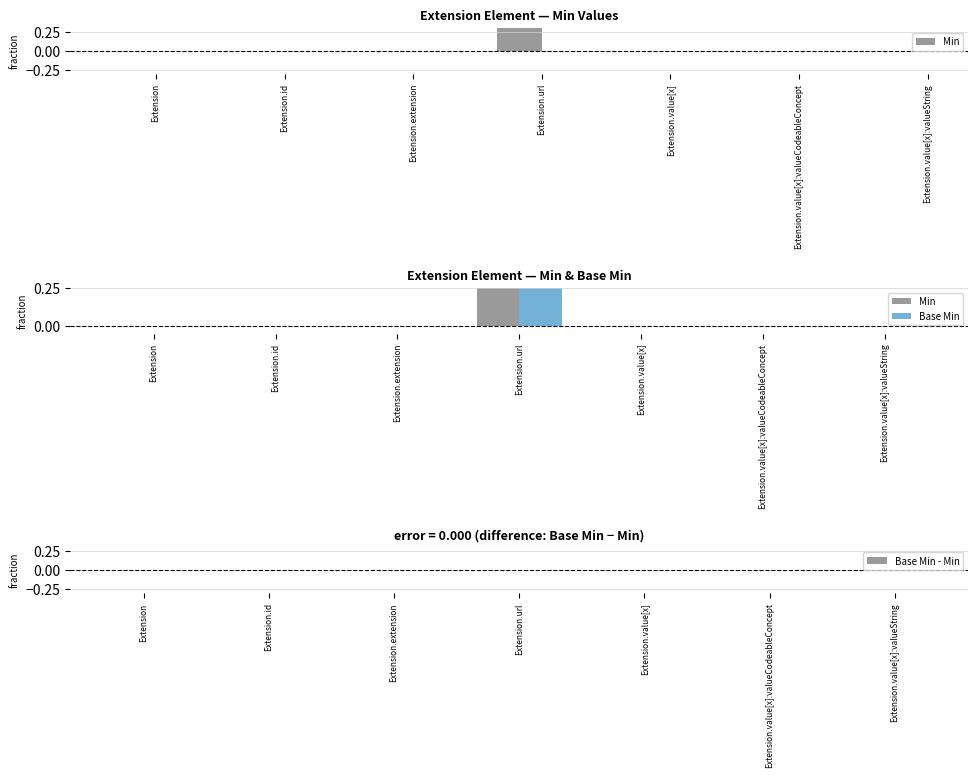

At how many categories does at least one series exceed 0?

1